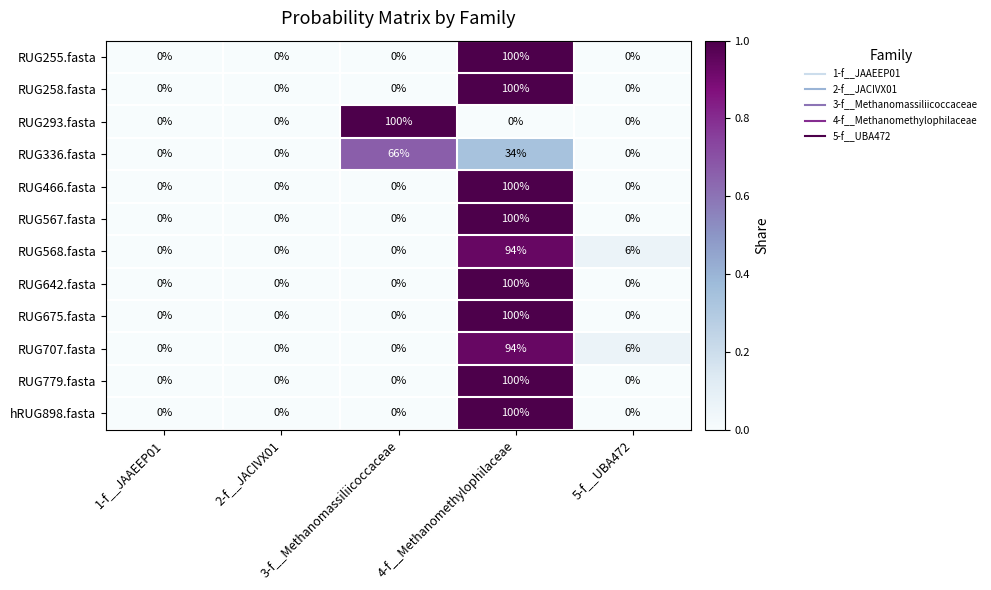

At which category is the sum across all series the highest?

4-f__Methanomethylophilaceae